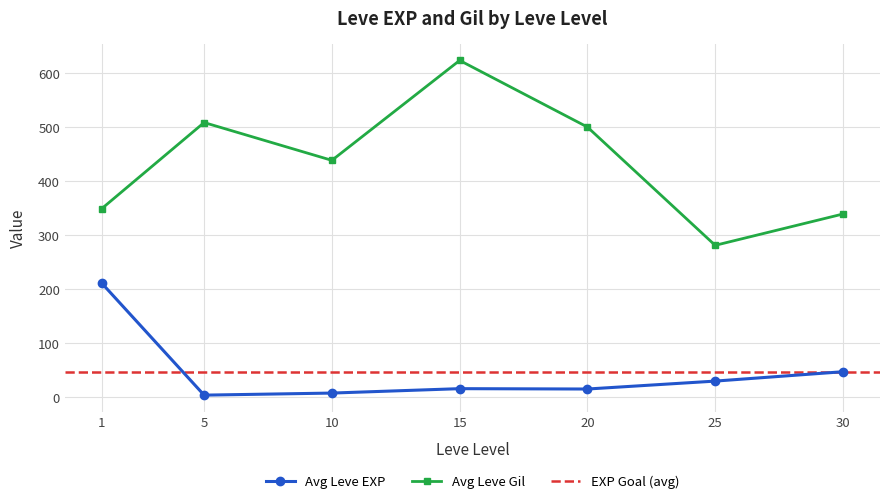

True or false: Avg Leve Gil has a value of 134.2 at 15.

False